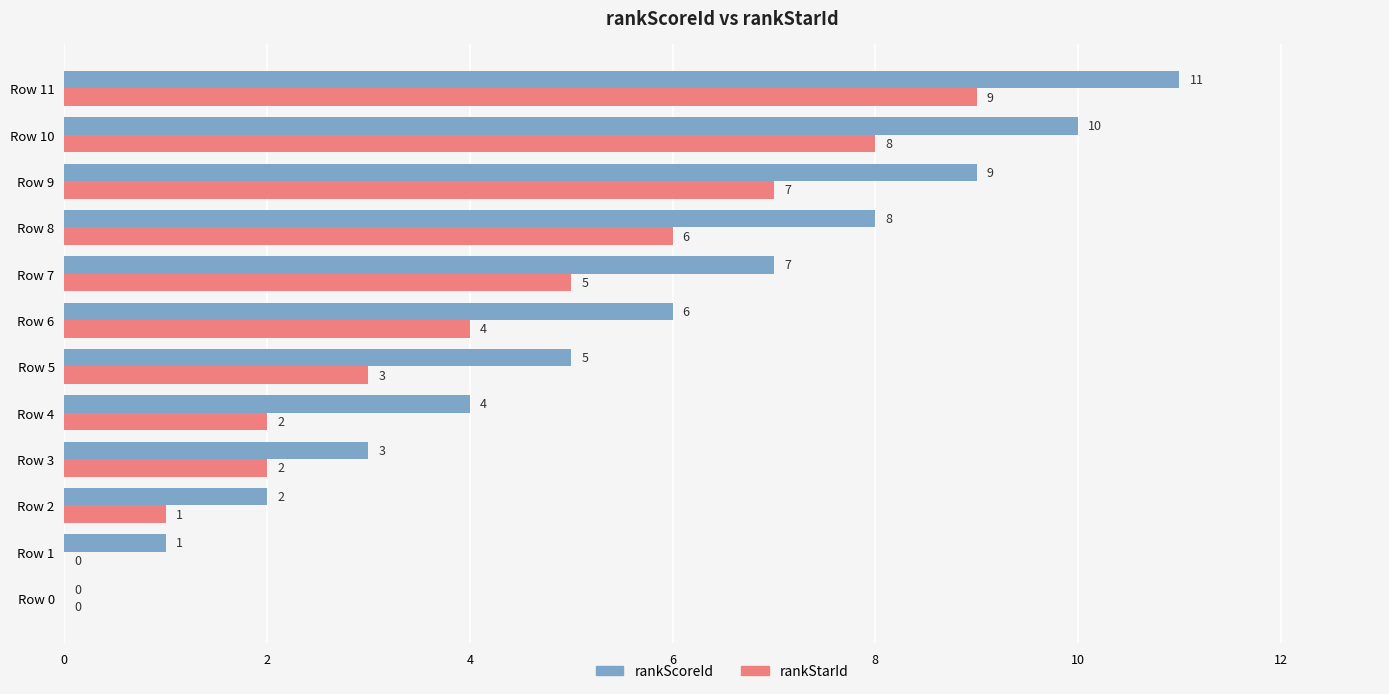

Where is rankScoreId nearest to the value 5?

Row 5